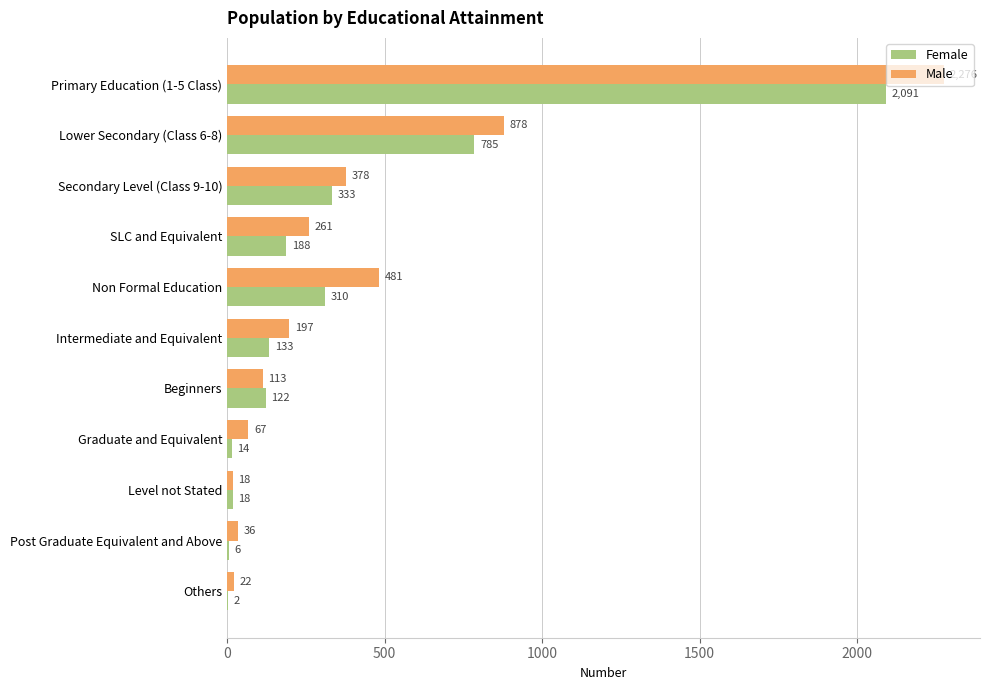

Between SLC and Equivalent and Post Graduate Equivalent and Above, which series saw the biggest shift?

Male